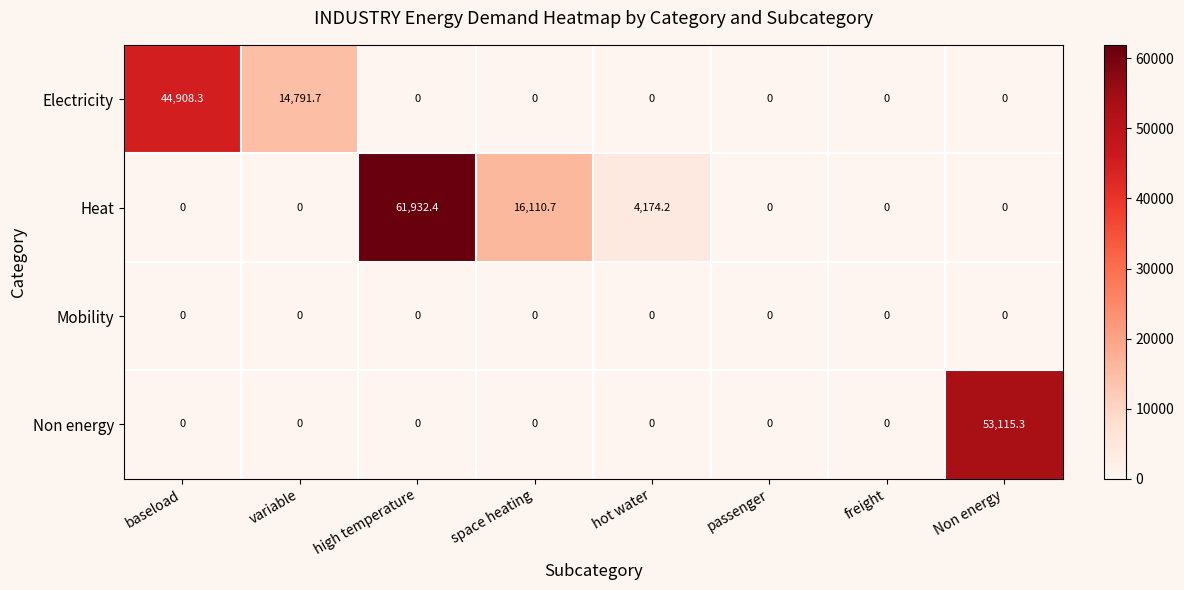

What is the sum of the Heat values at Non energy and high temperature?

61932.4